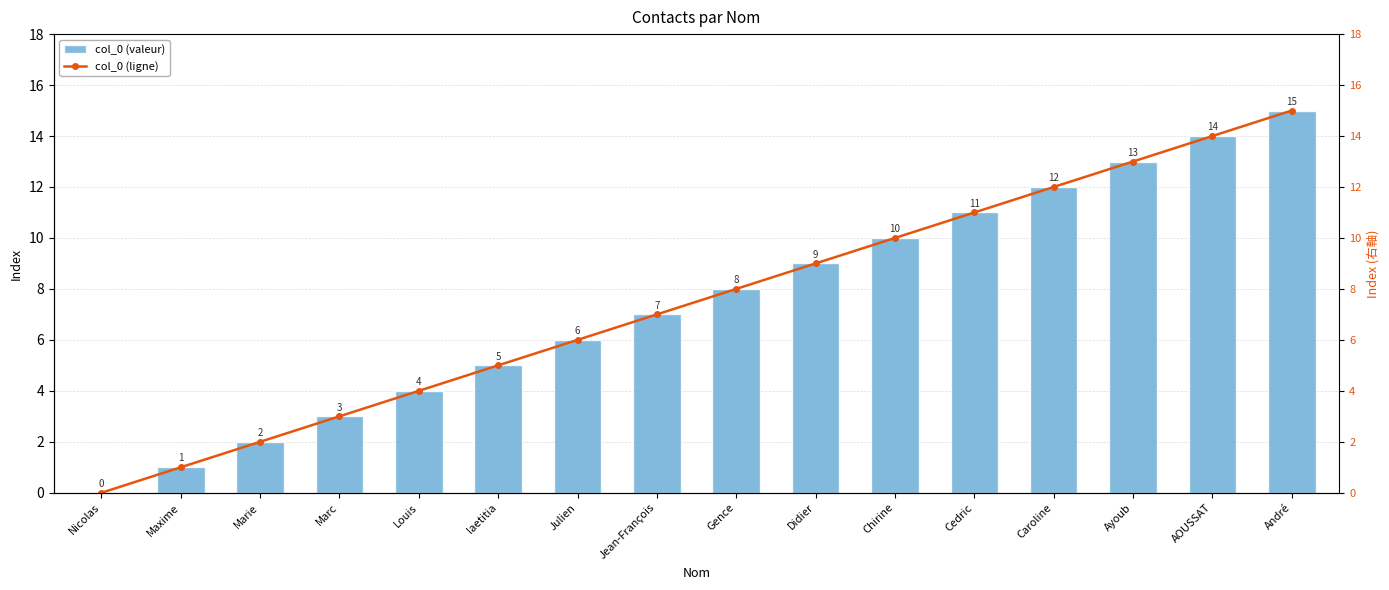

Reading left to right, extract all data points from this chart.

col_0 (valeur): 0	1	2	3	4	5	6	7	8	9	10	11	12	13	14	15
col_0 (ligne): 0	1	2	3	4	5	6	7	8	9	10	11	12	13	14	15